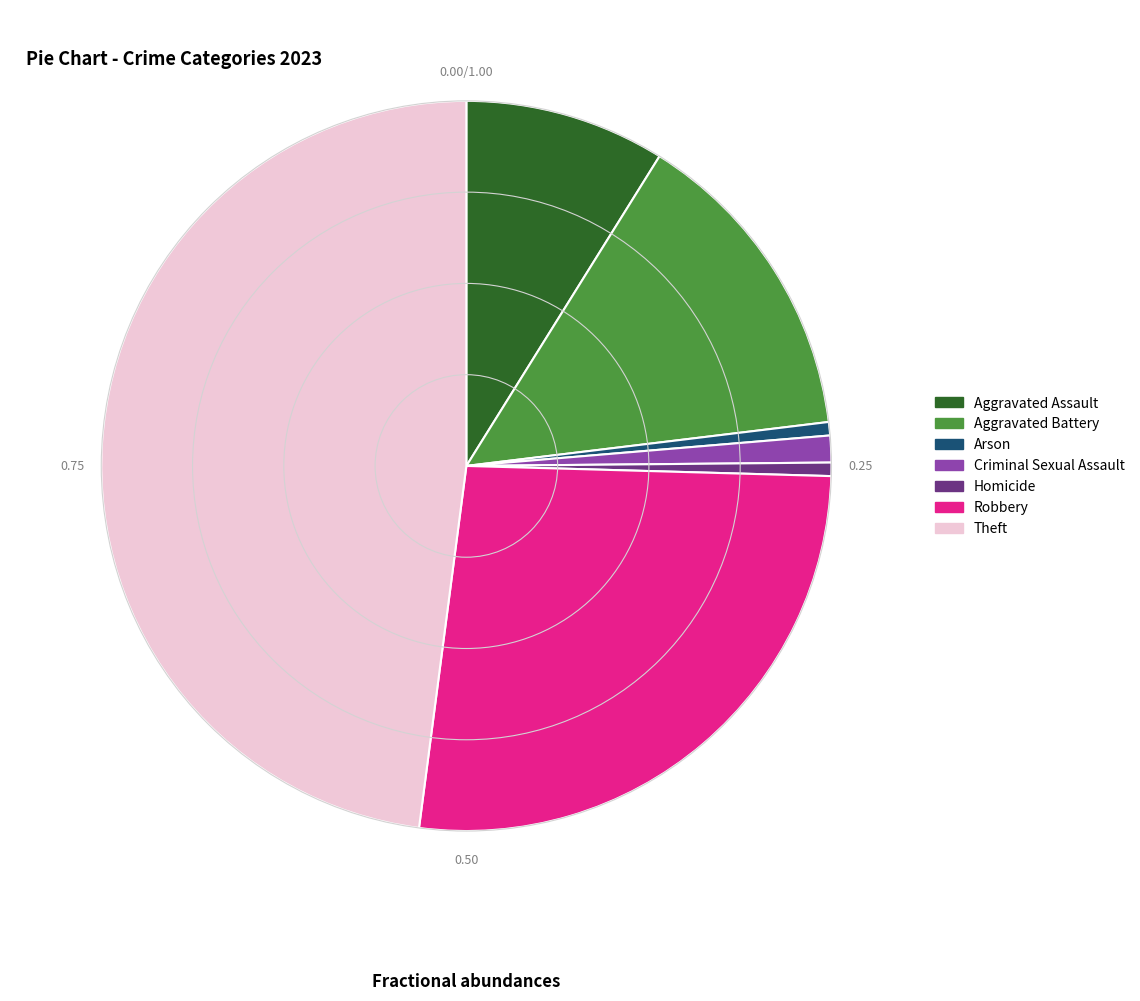

What is the ratio of the value at Aggravated Assault to the value at Aggravated Battery?

0.6